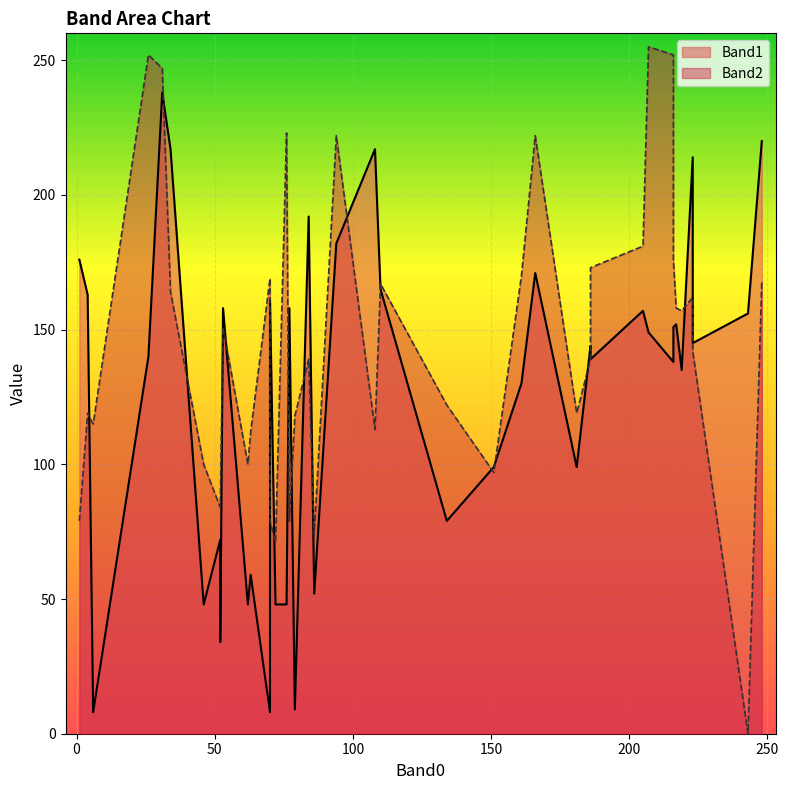

Does the chart display data point markers on the line(s)?

No